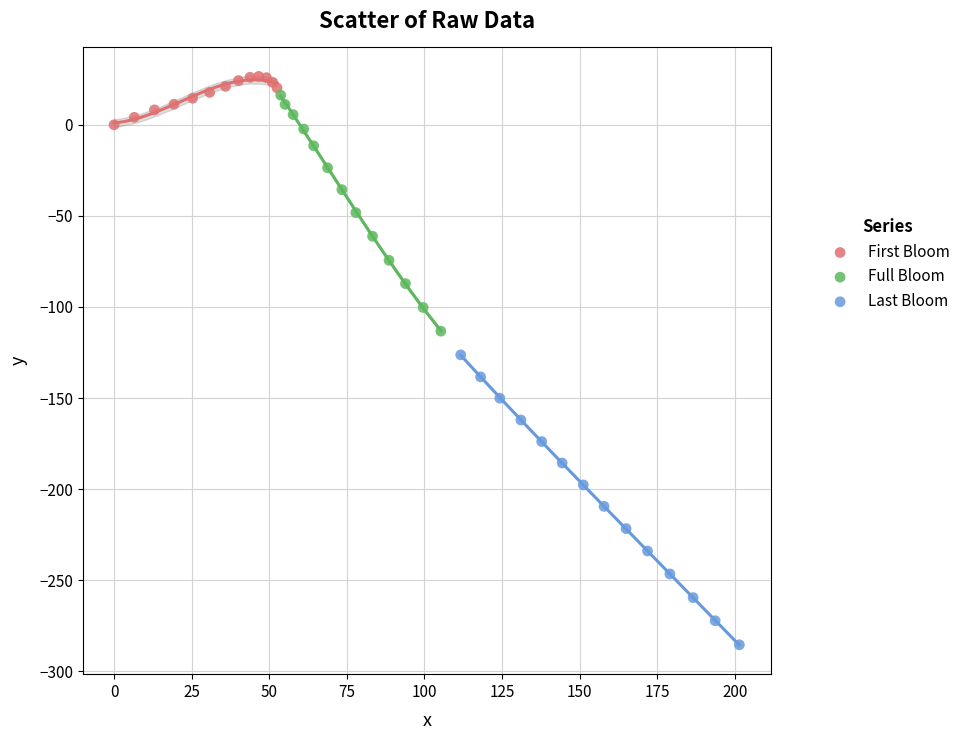

Which series has the largest Y range (max minus min)?

Last Bloom